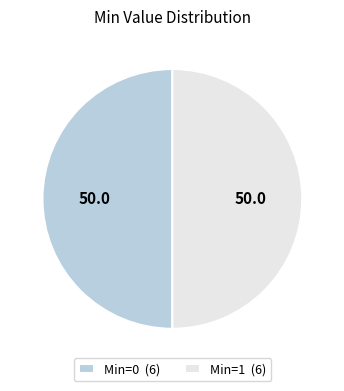

Combined, do Min=0 (6) and Min=1 (6) account for over 50%?

Yes